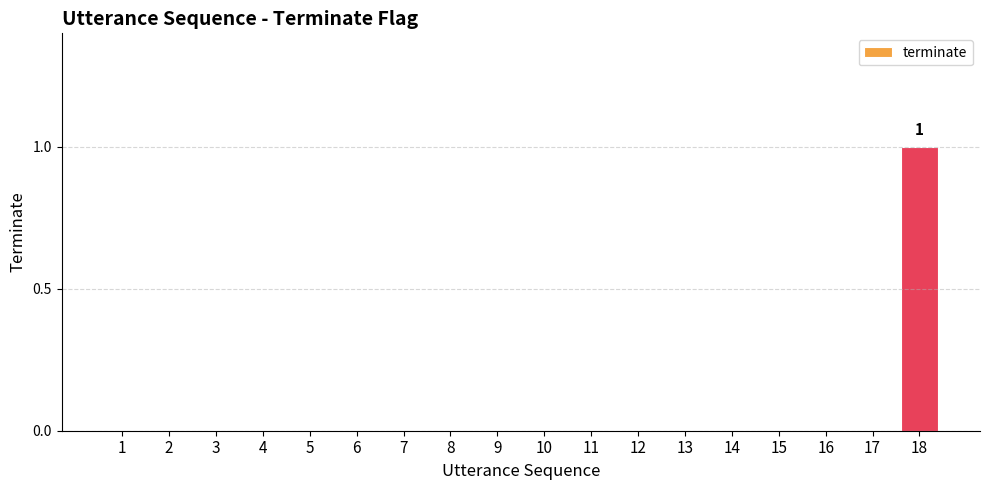

What is the change in value from 4 to 18?

+1